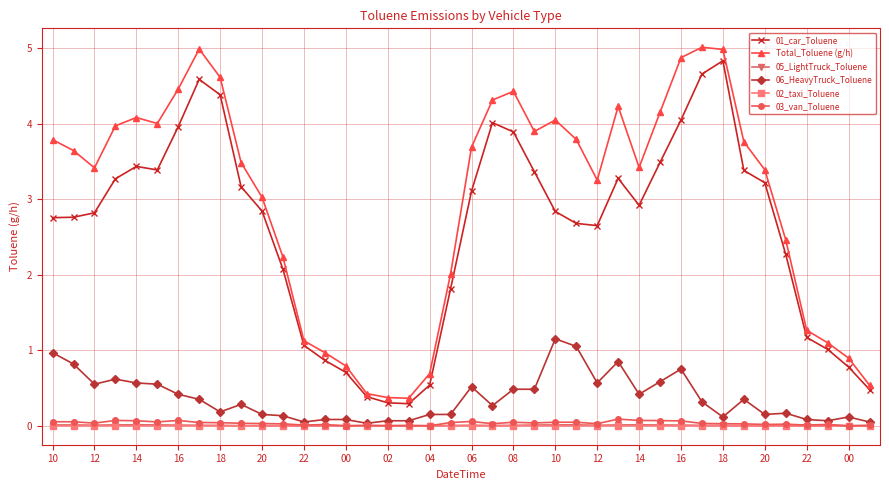

True or false: 02_taxi_Toluene and Total_Toluene (g/h) cross at least once.

False